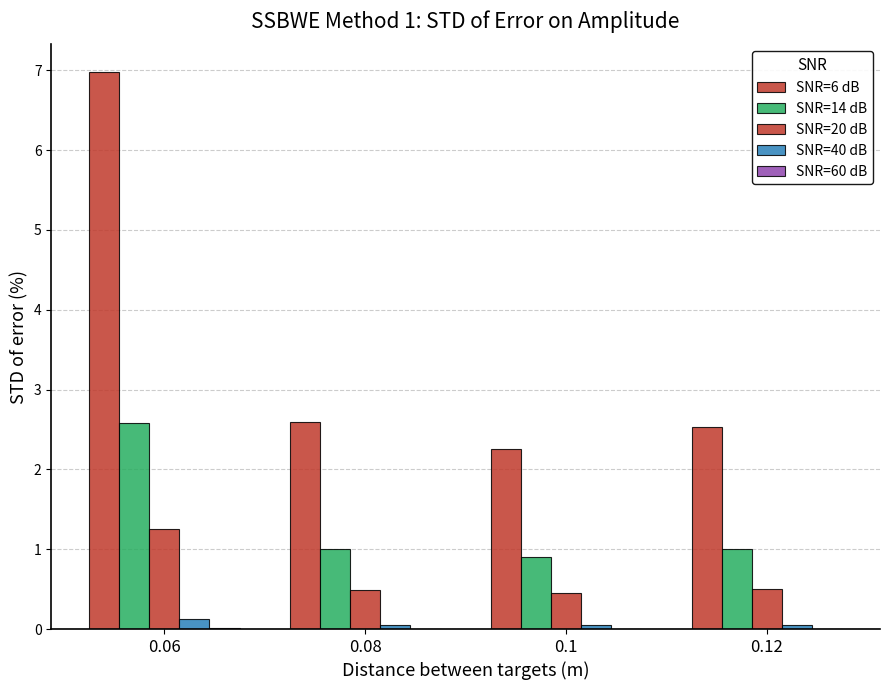

Are the bars horizontal?

No